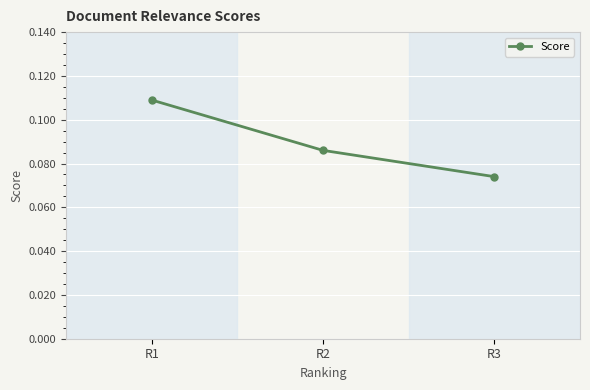

Which has a higher value, R1 or R2?

R1